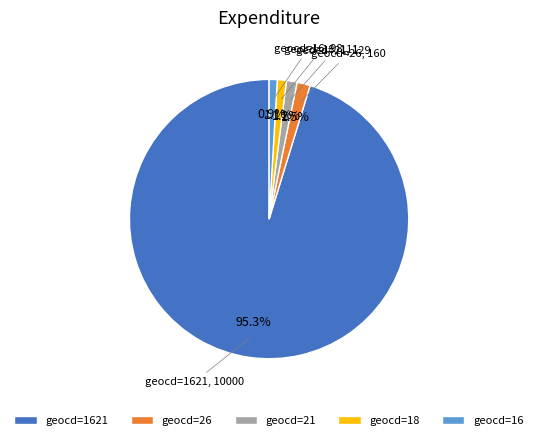

Between geocd=16 and geocd=26, which is larger?

geocd=26